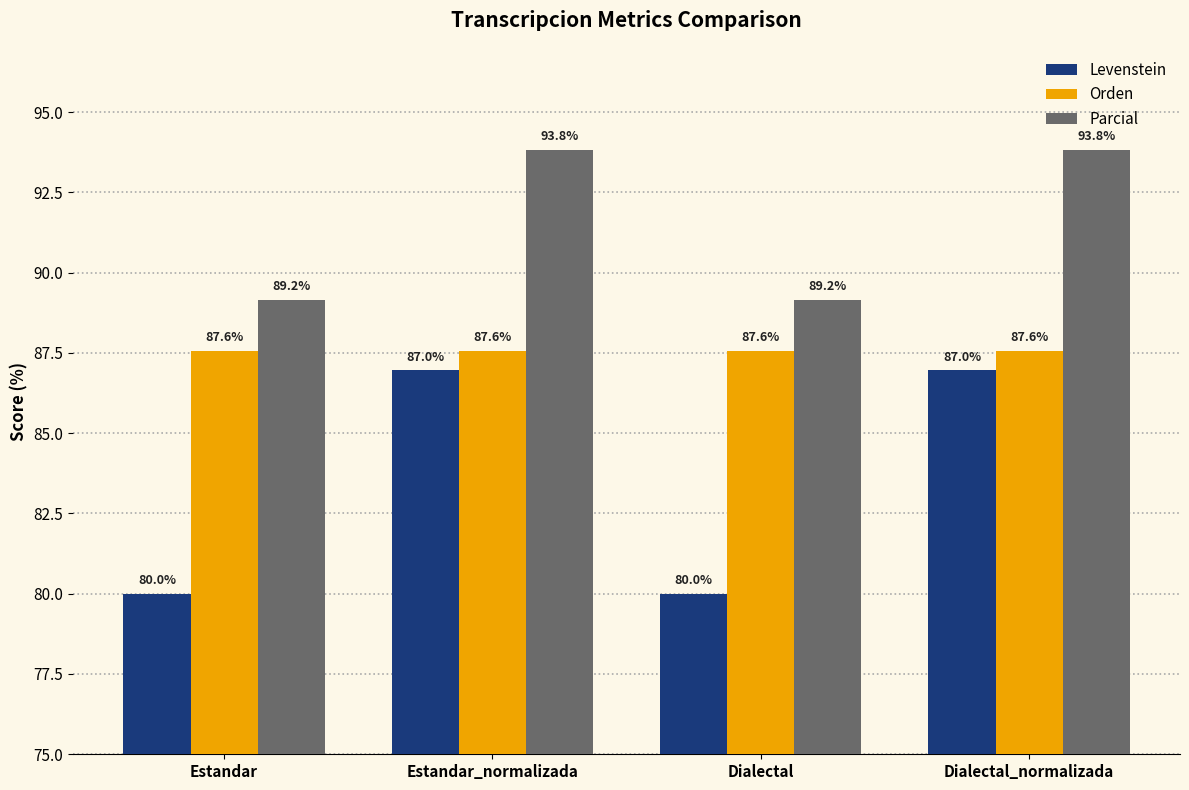

List the series in order of their peak value, lowest first.

Levenstein, Orden, Parcial